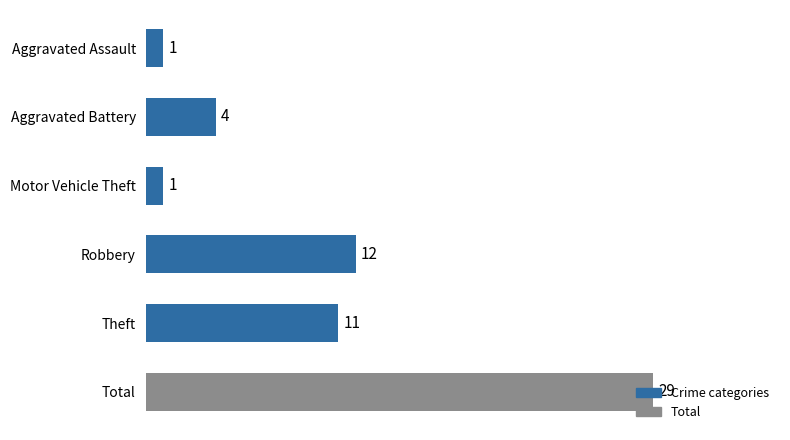

Is it true that the value at Aggravated Battery is 4?

True